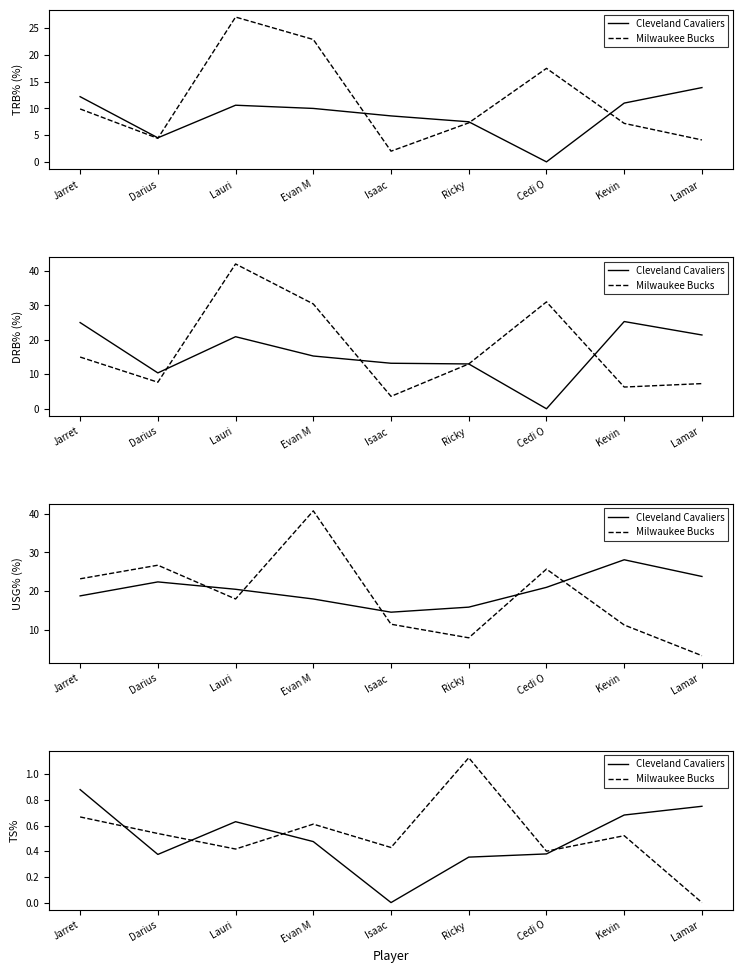

What is the sum of all Milwaukee Bucks values?

4.7